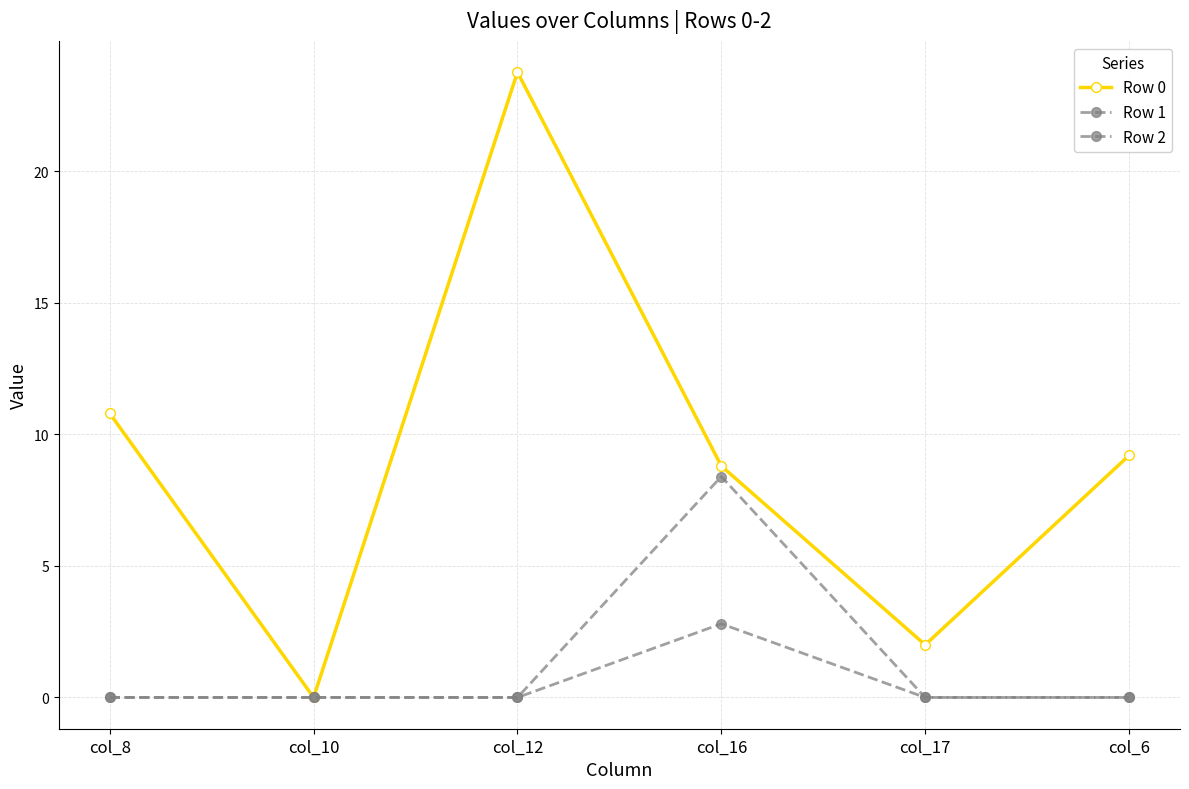

What is the label of the 3rd point from the right?

col_16